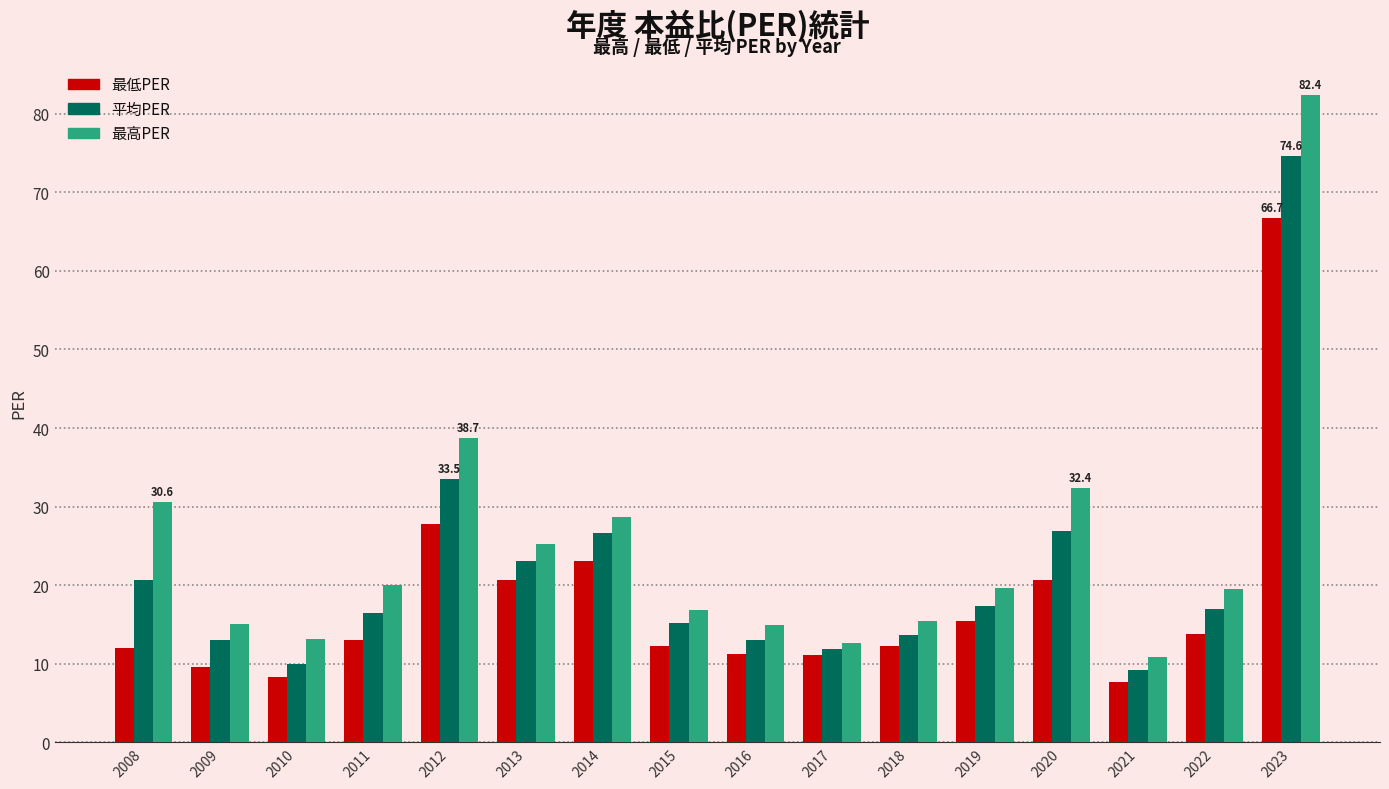

At 2013, list the series in order from largest to smallest.

最高PER, 平均PER, 最低PER